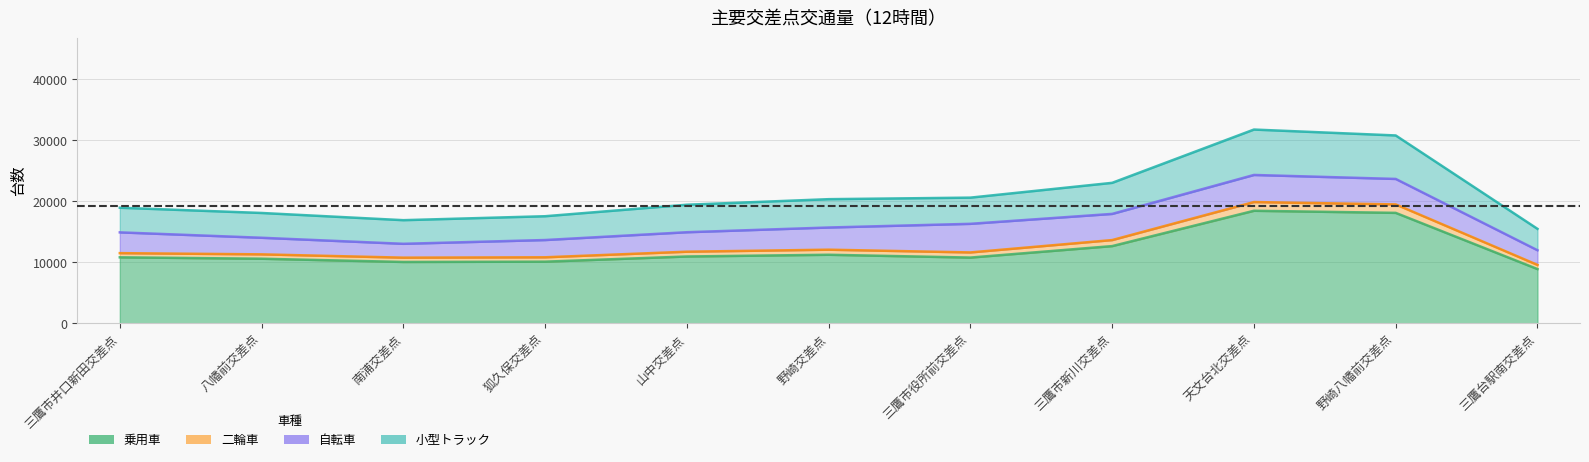

List the series in order of their peak value, lowest first.

二輪車, 自転車, 小型トラック, 乗用車